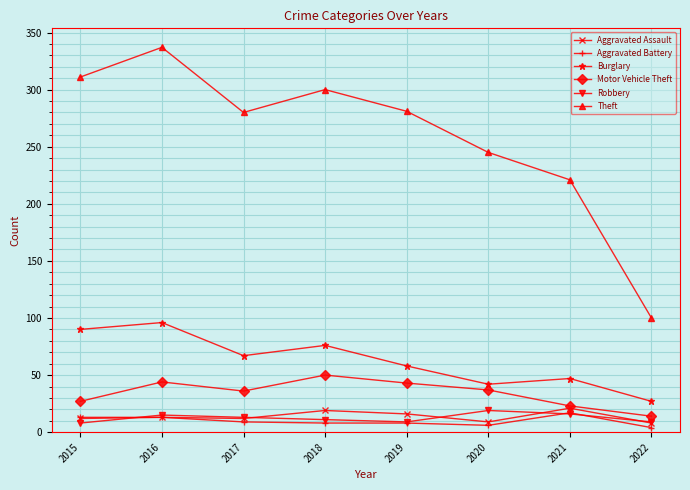

The Theft series shows 68 at 2022. True or false?

False